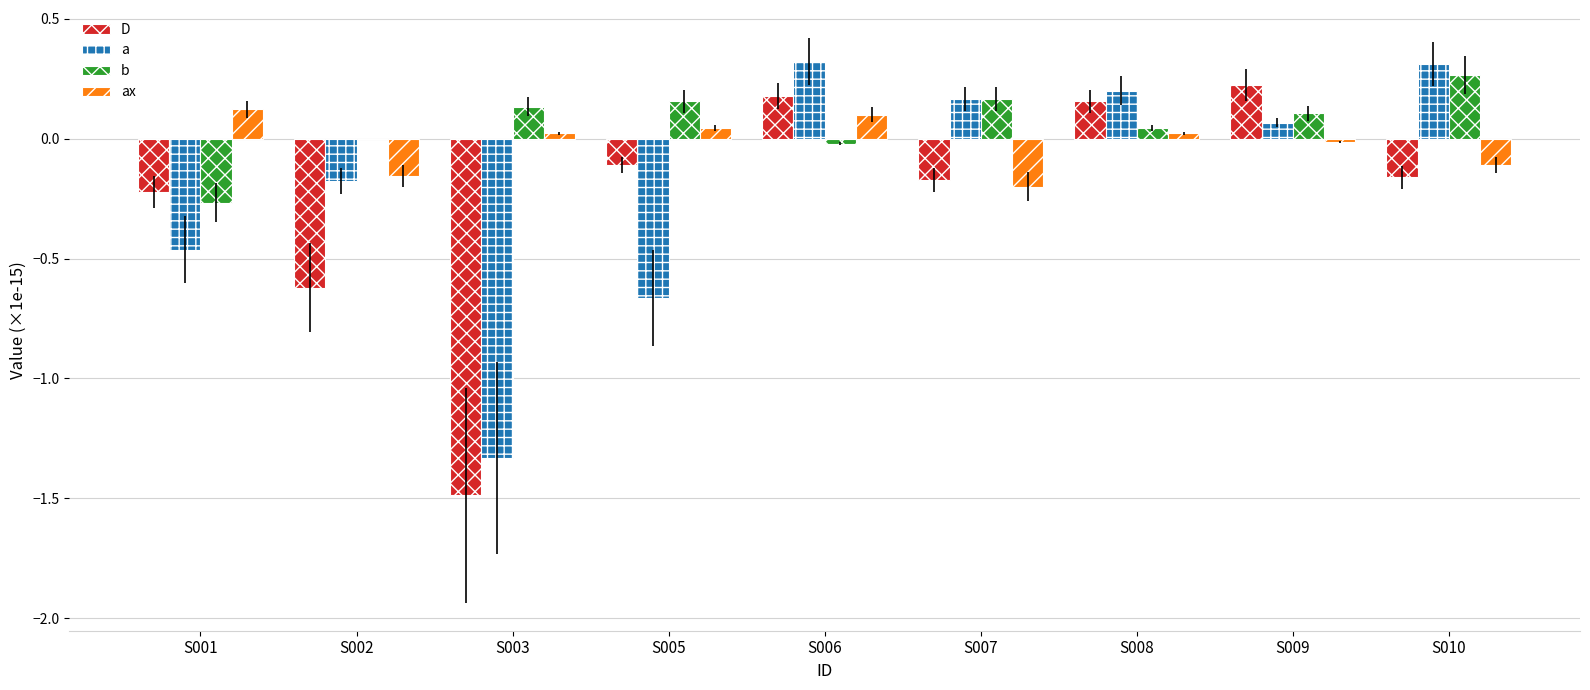

The value of b at S003 is 0.1. True or false?

True